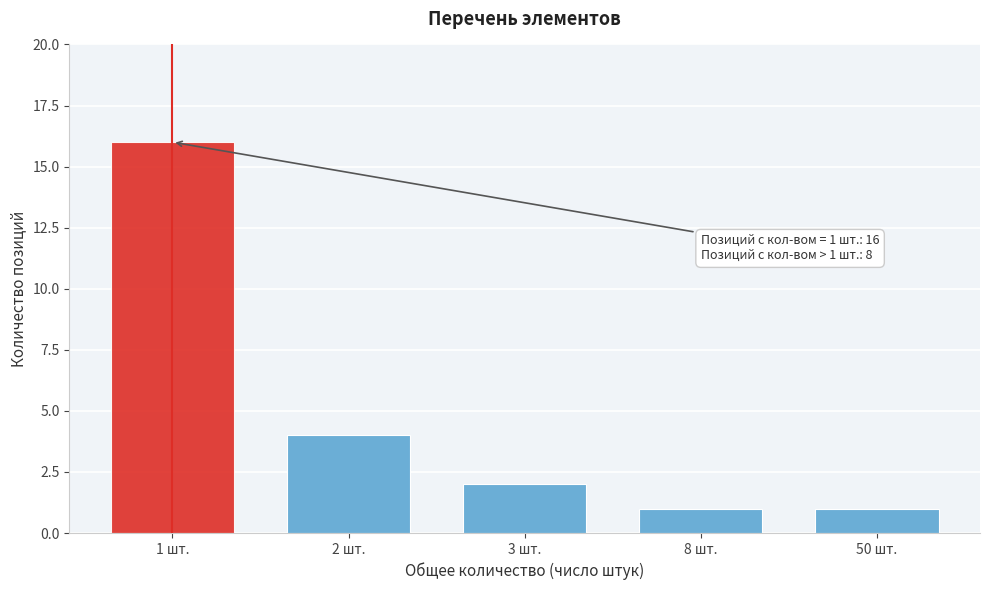

Reading left to right, what are all the values shown in this chart?

16	4	2	1	1